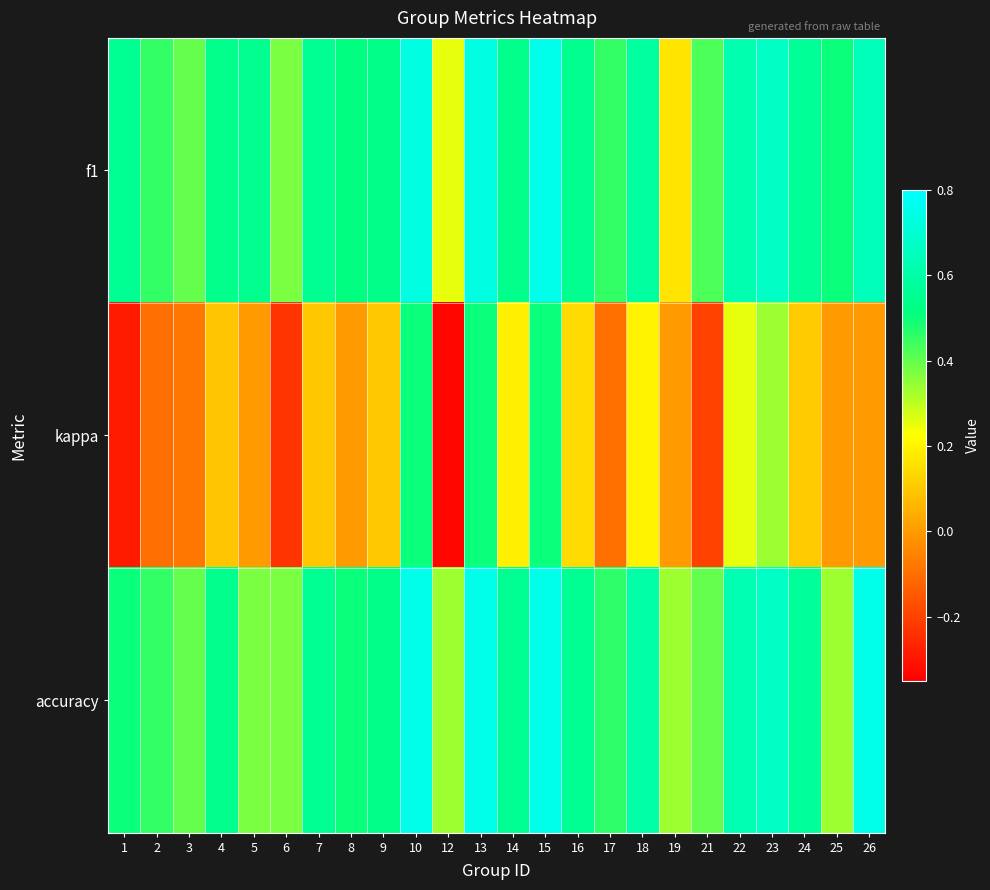

Which category has the lowest value across all series?

12